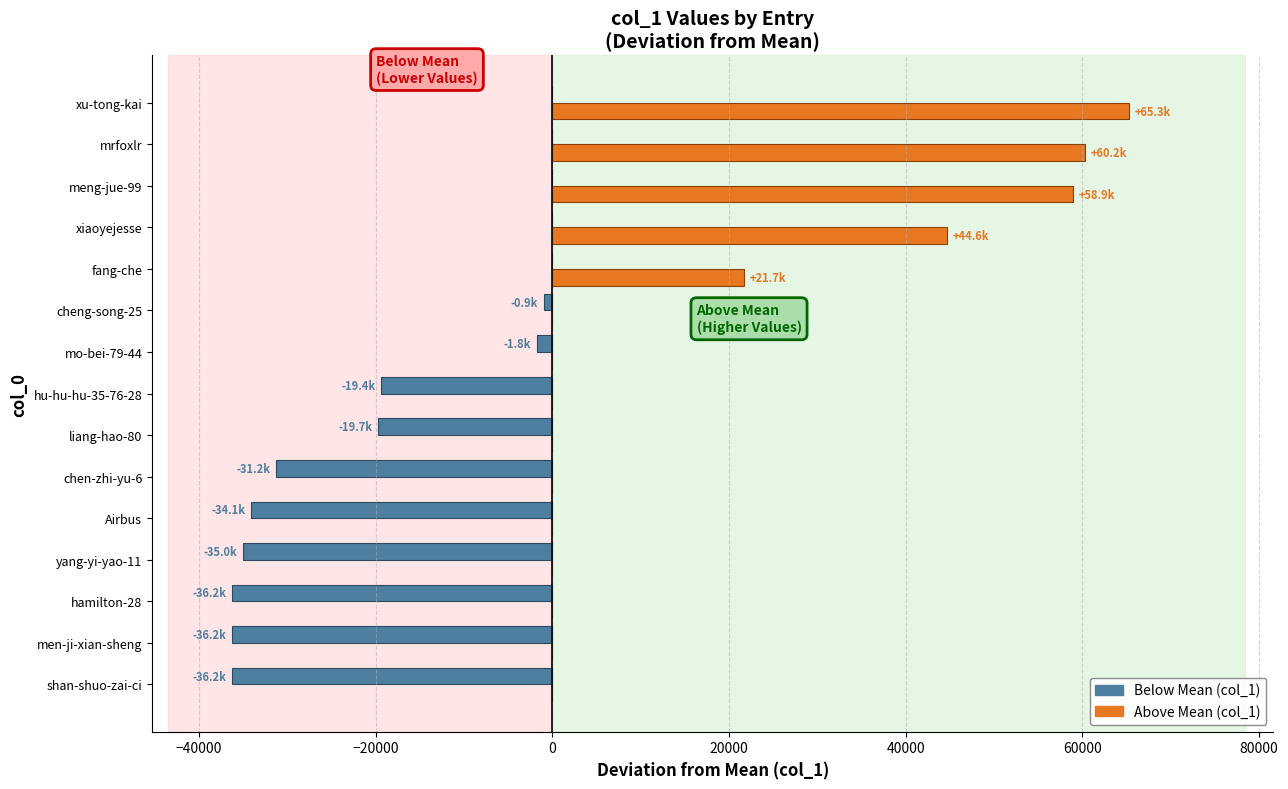

What is the total value across all series at yang-yi-yao-11?

-34951